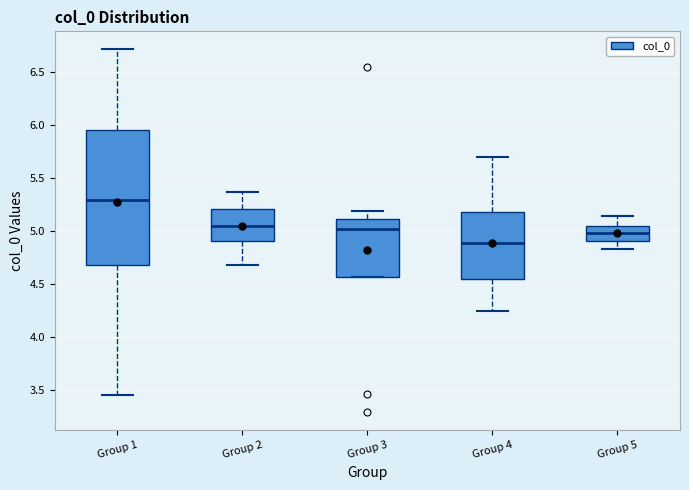

Which box has the highest median line?

Group 1